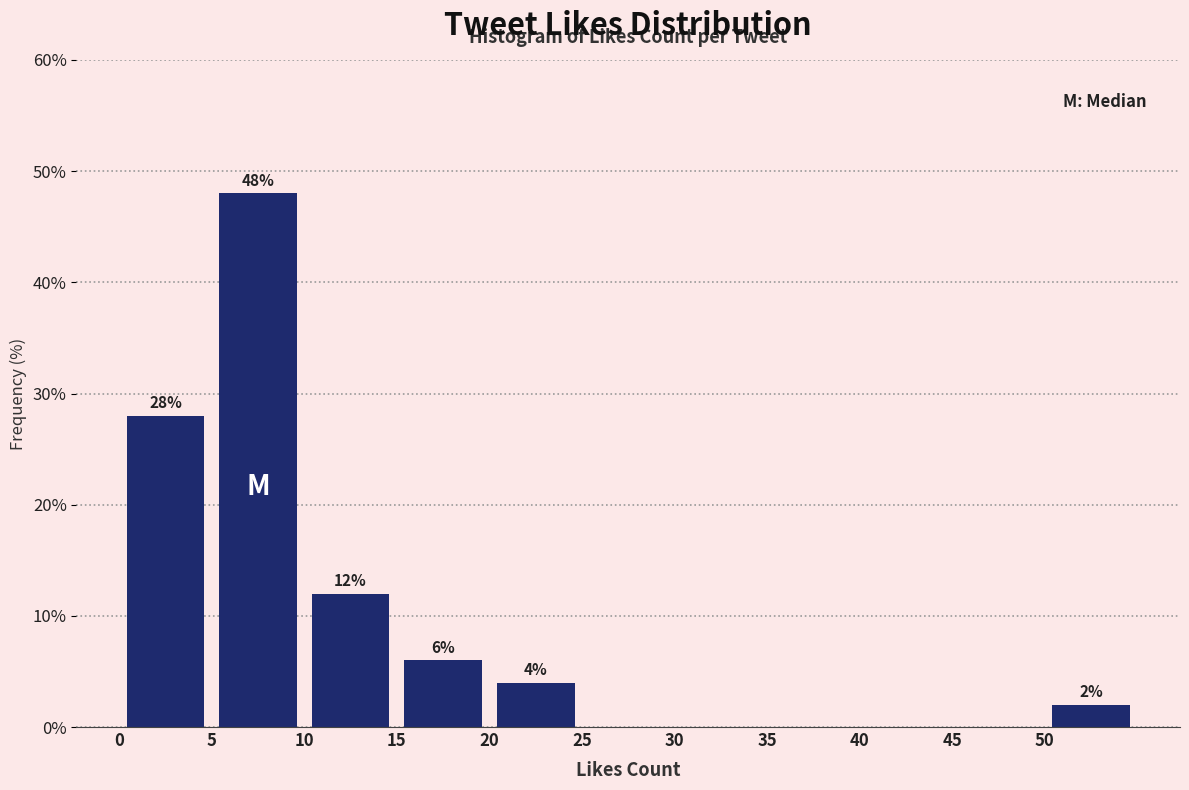

Which range on the x-axis has the tallest bar?

5 to 10